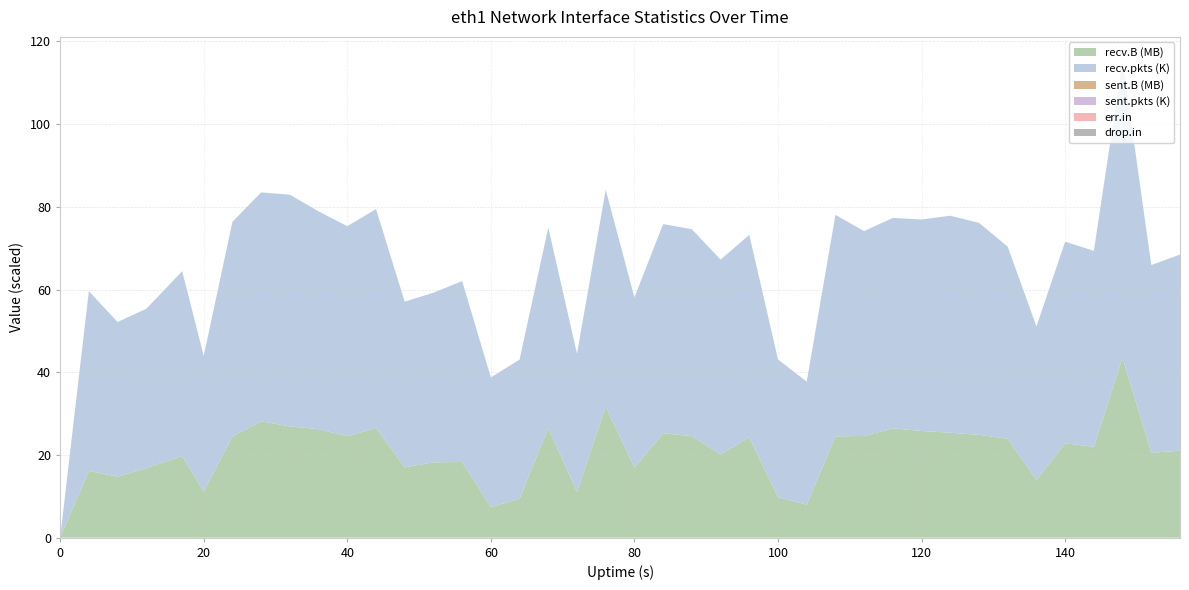

Reading left to right, transcribe all the data shown in this chart.

recv.B: 0	16131870	14743288	16792531	19776123	11131424	24453220	28124065	26901658	26243223	24504427	26537254	17013242	18200539	18313496	7374695	9420411	26501735	11109238	31664688	16891248	25262513	24531073	20161604	24232045	9822596	7974601	24479789	24601657	26428467	25805832	25371060	24856190	23918134	13969136	22794525	21960496	43522722	20523839	21025663
recv.pkts: 0	43476	37402	38546	44653	32838	51912	55351	56027	52651	50802	52905	40042	41021	43724	31360	33629	48485	33362	52459	41218	50552	50049	47062	48983	33258	29747	53557	49518	50877	51120	52469	51261	46435	37105	48778	47385	71789	45396	47424
sent.B: 0	0	0	0	0	0	0	0	0	0	0	0	0	0	0	0	0	0	0	0	0	0	0	0	0	0	0	0	0	0	0	0	0	0	0	0	0	0	0	0
sent.pkts: 0	0	0	0	0	0	0	0	0	0	0	0	0	0	0	0	0	0	0	0	0	0	0	0	0	0	0	0	0	0	0	0	0	0	0	0	0	0	0	0
err.in: 0	0	0	0	0	0	0	0	0	0	0	0	0	0	0	0	0	0	0	0	0	0	0	0	0	0	0	0	0	0	0	0	0	0	0	0	0	0	0	0
drop.in: 0	0	0	0	0	0	0	0	0	0	0	0	0	0	0	0	0	0	0	0	0	0	0	0	0	0	0	0	0	0	0	0	0	0	0	0	0	0	0	0